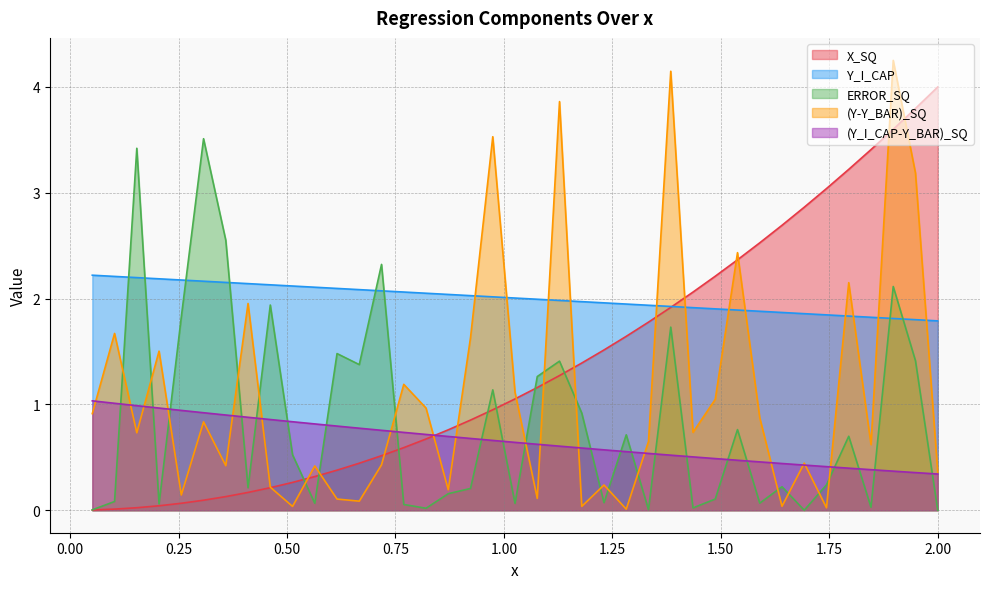

True or false: Y_I_CAP has more than 2 points higher than both neighbors.

False